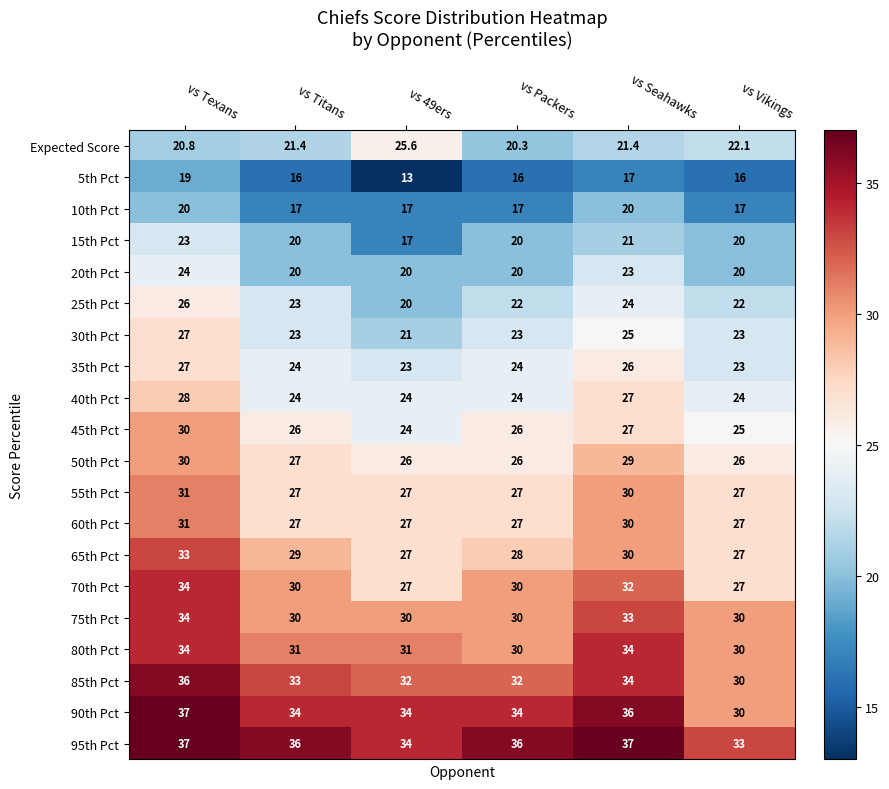

The 85th Pct series shows 36.0 at vs Texans. True or false?

True